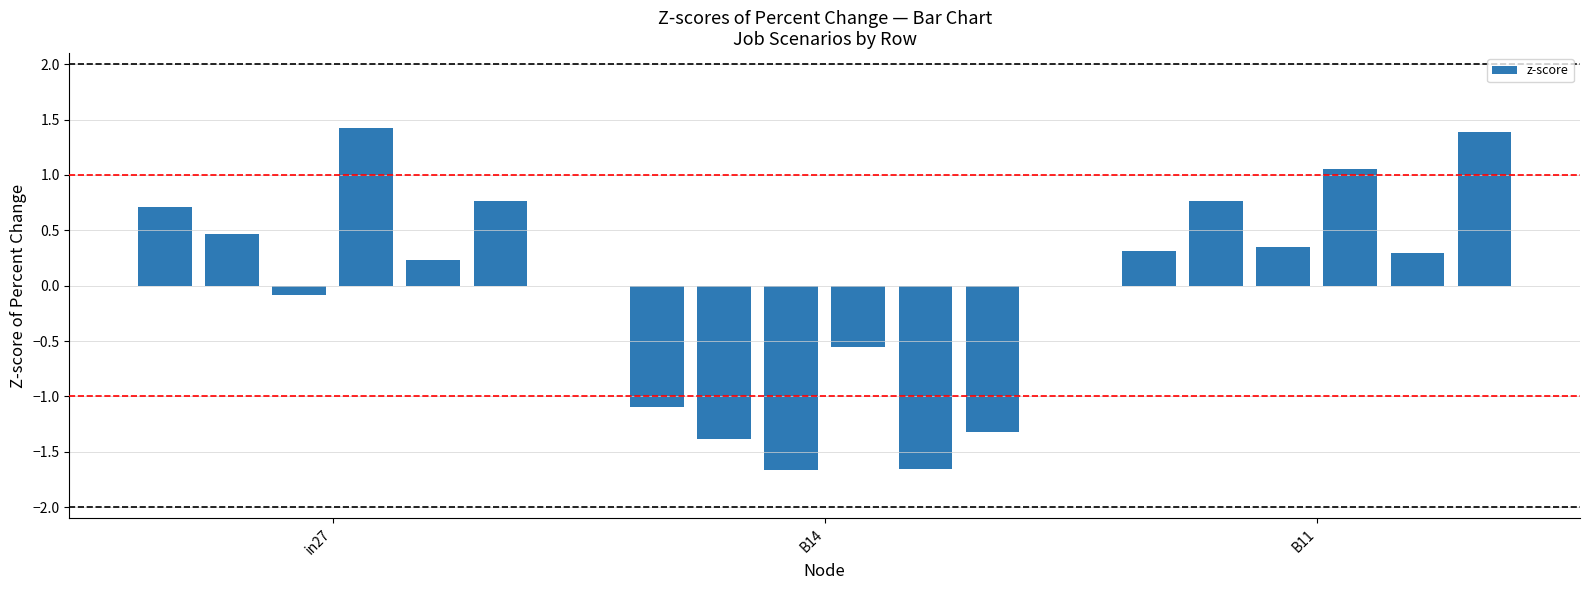

What is the difference between the second highest and minimum values?

3.1